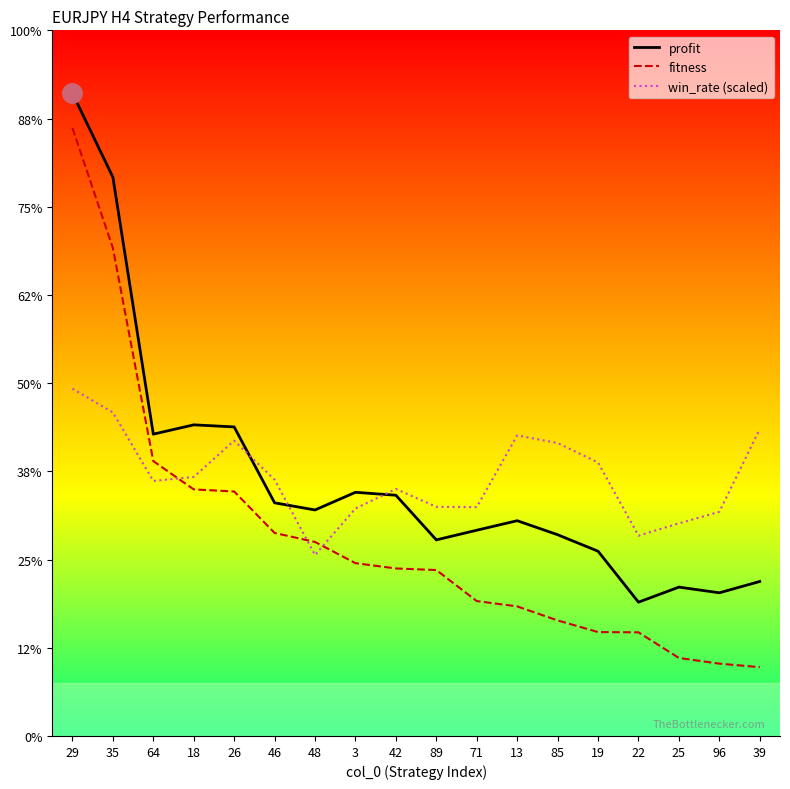

Which category has the highest value in the profit series?

29